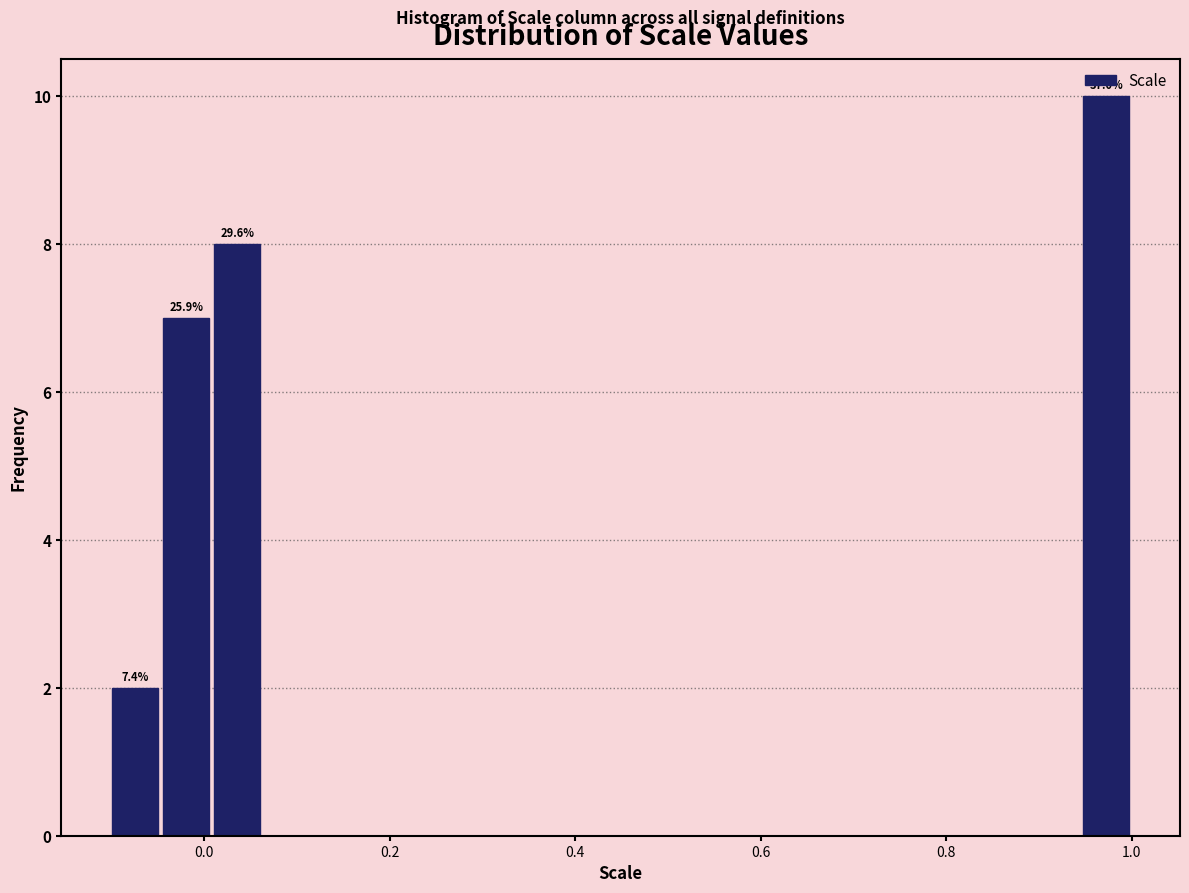

Around what value on the x-axis is the tallest bar? Give the approximate position of its centre, as read against the axis.

0.98